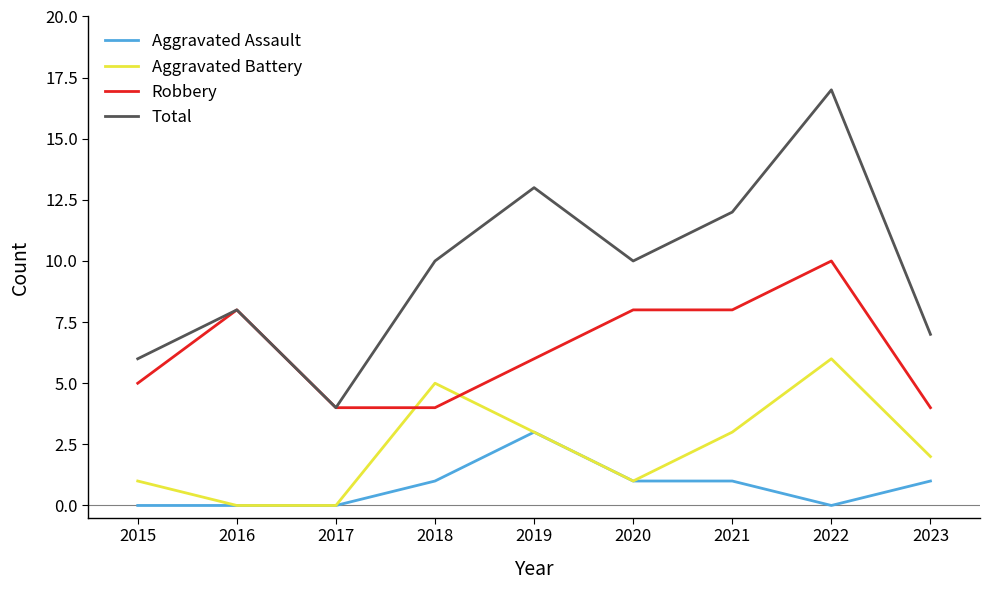

What is the sum of all Aggravated Assault values?

7